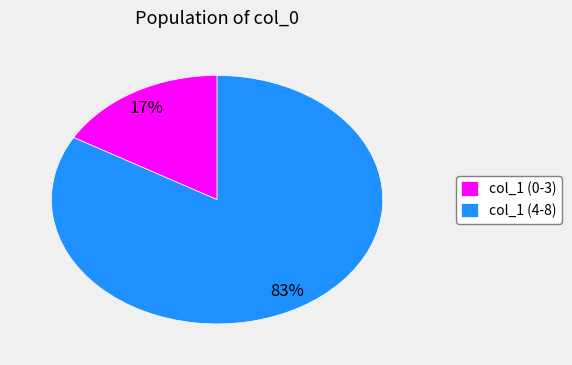

Combined, do col_1 (0-3) and col_1 (4-8) account for over 50%?

Yes